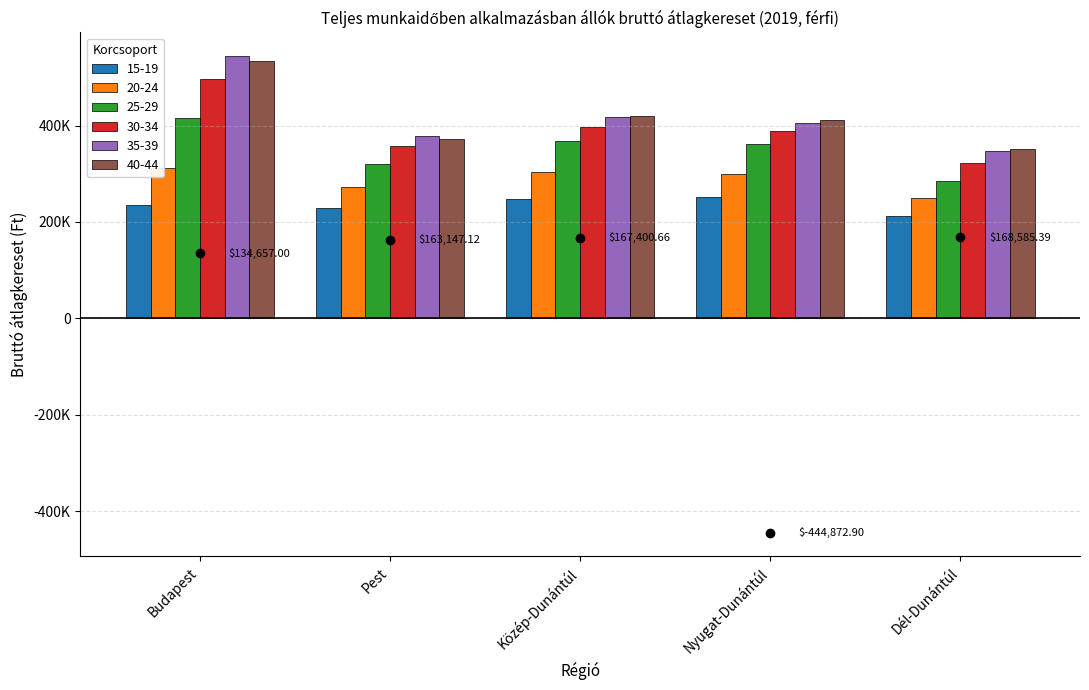

How many categories are shown in the chart?

5